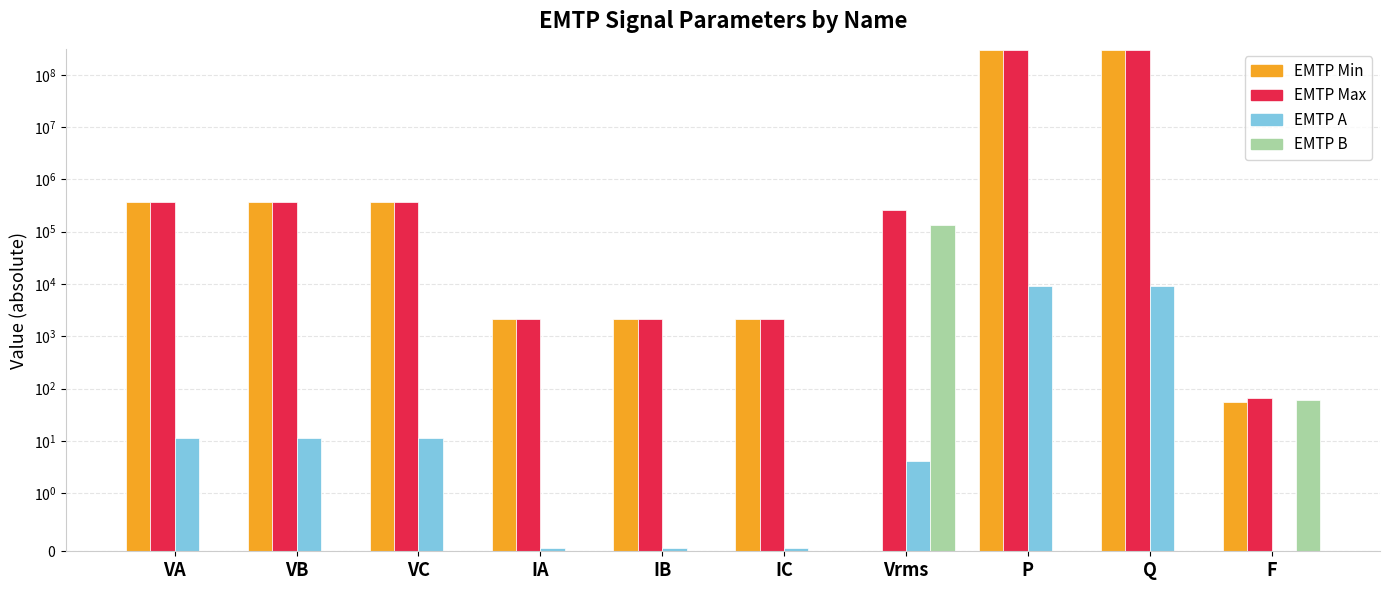

Reading left to right, transcribe all the data shown in this chart.

EMTP Min: VA=375588.4	VB=375588.4	VC=375588.4	IA=2130.0	IB=2130.0	IC=2130.0	Vrms=0.0	P=300000000.0	Q=300000000.0	F=55.0
EMTP Max: VA=375588.4	VB=375588.4	VC=375588.4	IA=2130.0	IB=2130.0	IC=2130.0	Vrms=265581.1	P=300000000.0	Q=300000000.0	F=65.0
EMTP A: VA=11.5	VB=11.5	VC=11.5	IA=0.1	IB=0.1	IC=0.1	Vrms=4.1	P=9155.6	Q=9155.6	F=0.0
EMTP B: VA=0.0	VB=0.0	VC=0.0	IA=0.0	IB=0.0	IC=0.0	Vrms=132790.6	P=0.0	Q=0.0	F=60.0